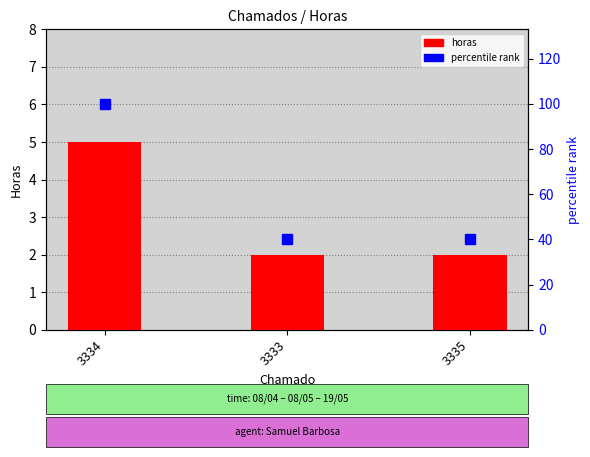

True or false: horas has a value of 3 at 3335.

False